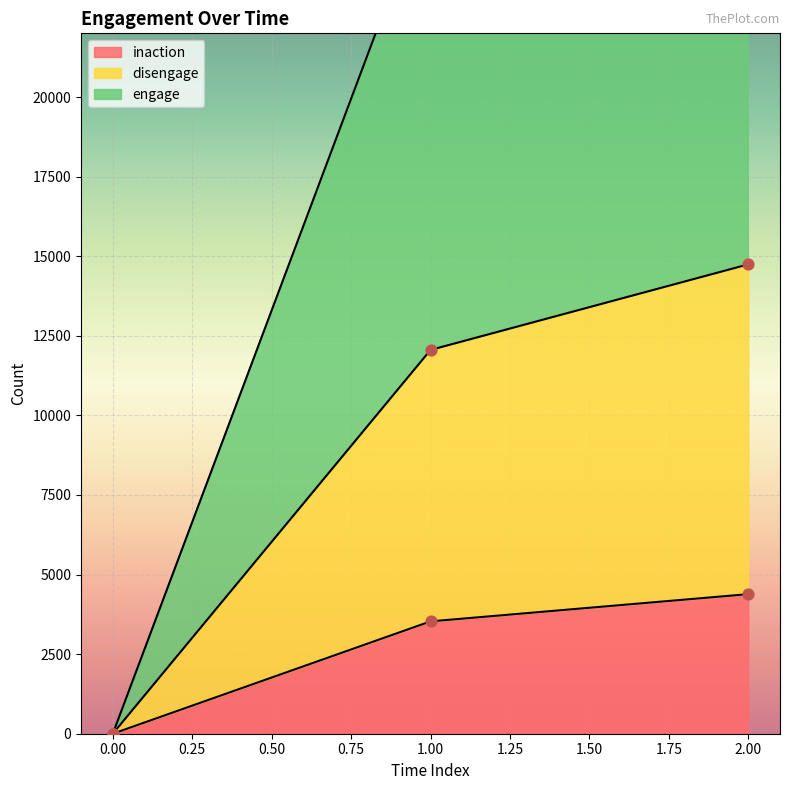

At which category is the sum across all series the highest?

2